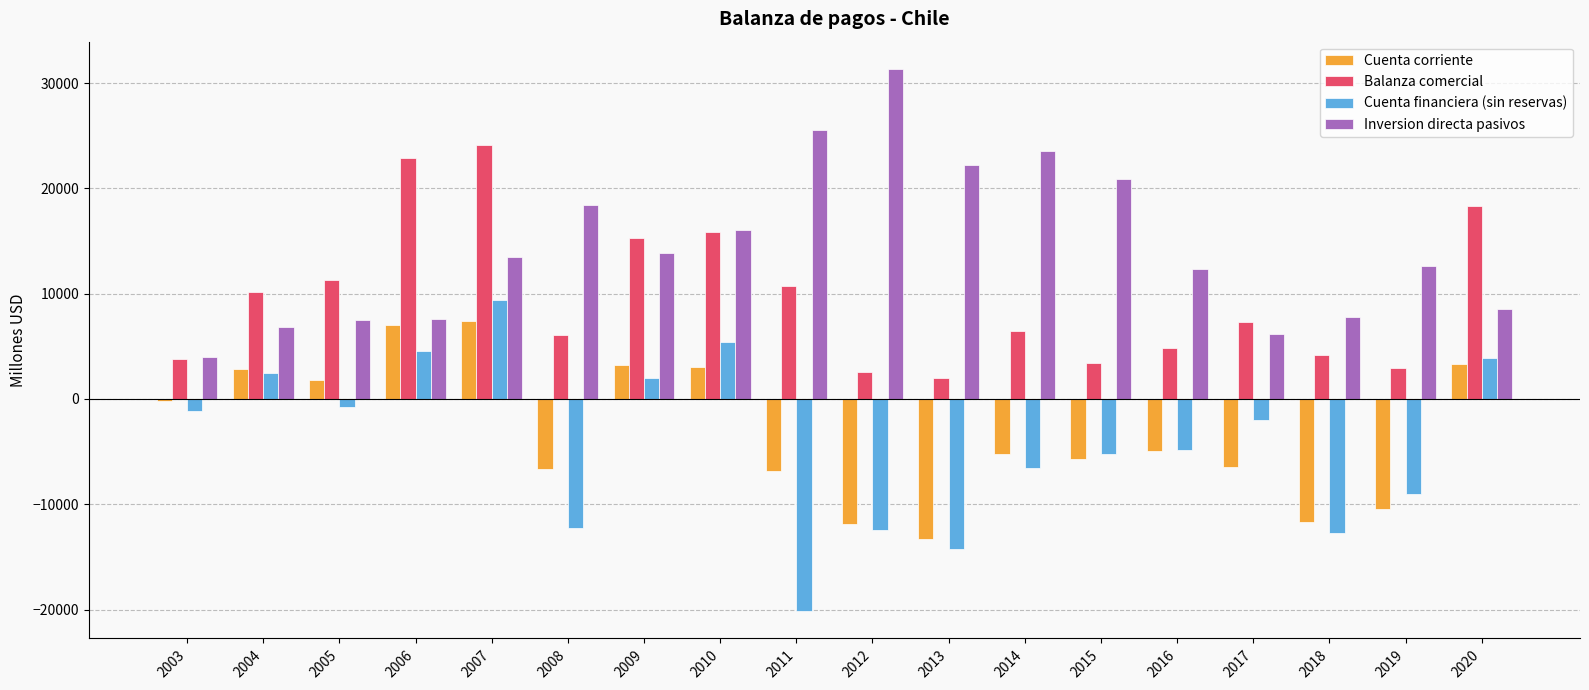

Is the value of Cuenta corriente at 2016 greater than the value of Cuenta financiera (sin reservas) at 2014?

Yes